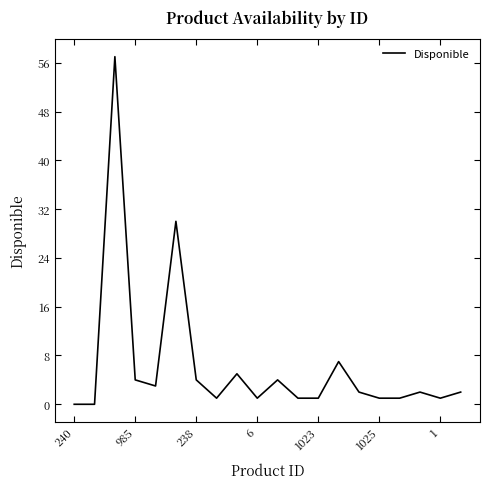

What is the difference between the maximum and minimum values?

57